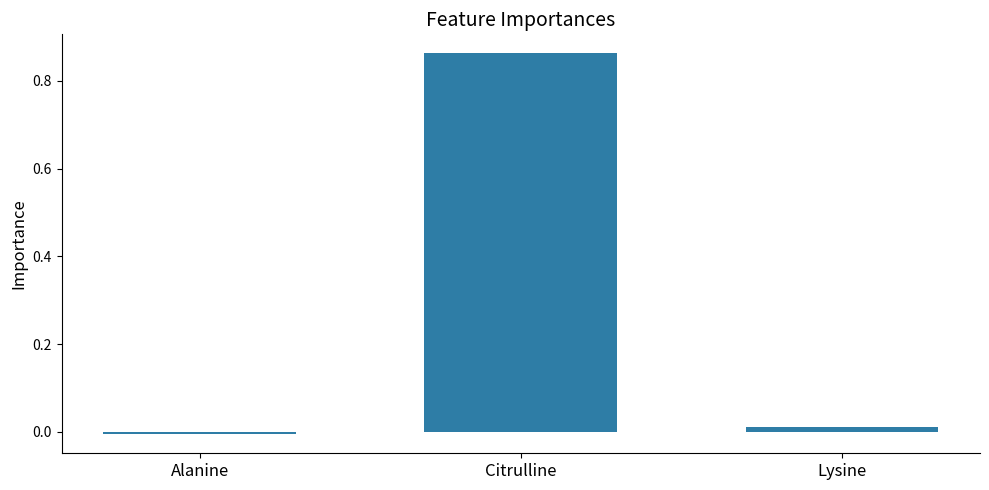

Is it true that the value at Lysine is 0.0?

True